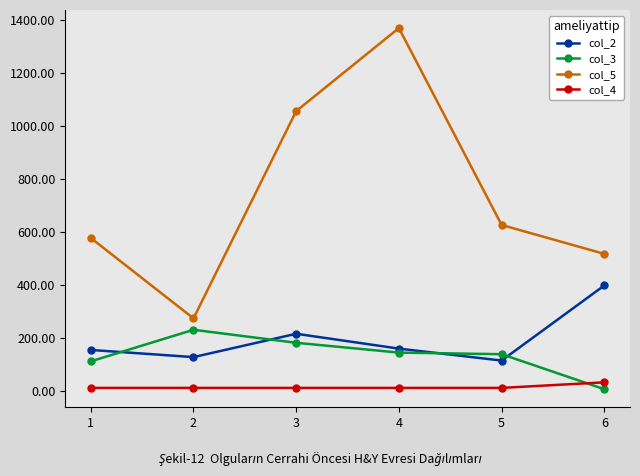

The col_3 series shows 146 at 4. True or false?

True